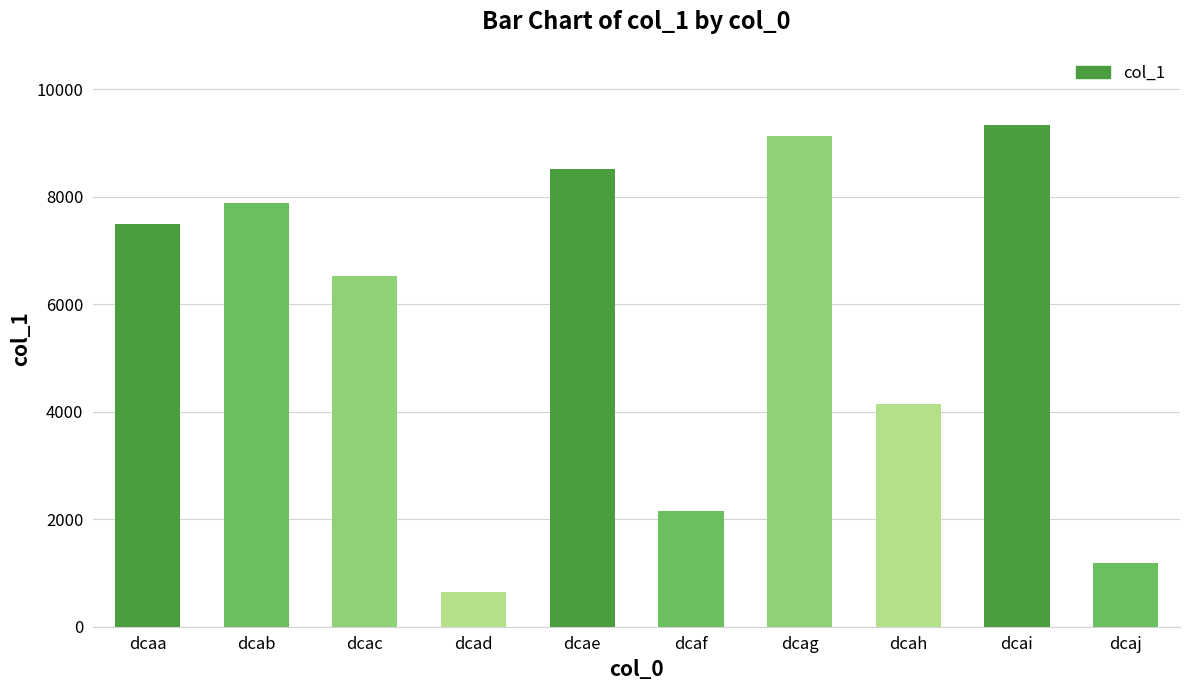

What is the difference between the second highest and minimum values?

8484